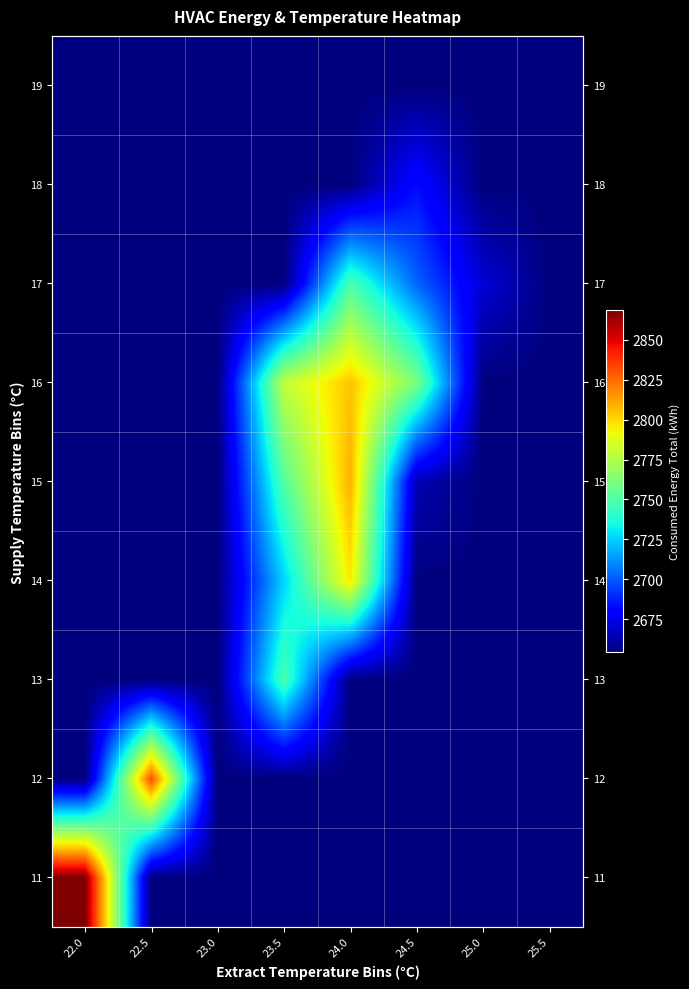

Is the value of 15 at 23.0 greater than the value of 11 at 22.5?

No